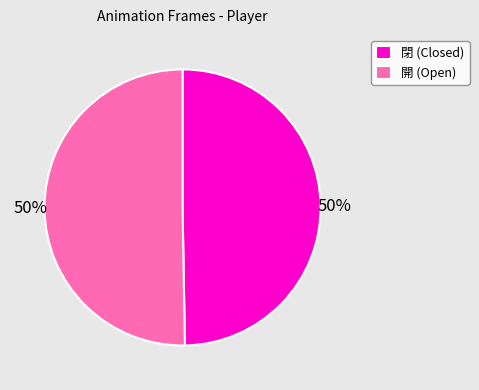

To the nearest percent, what portion does 開 (Open) represent?

50%